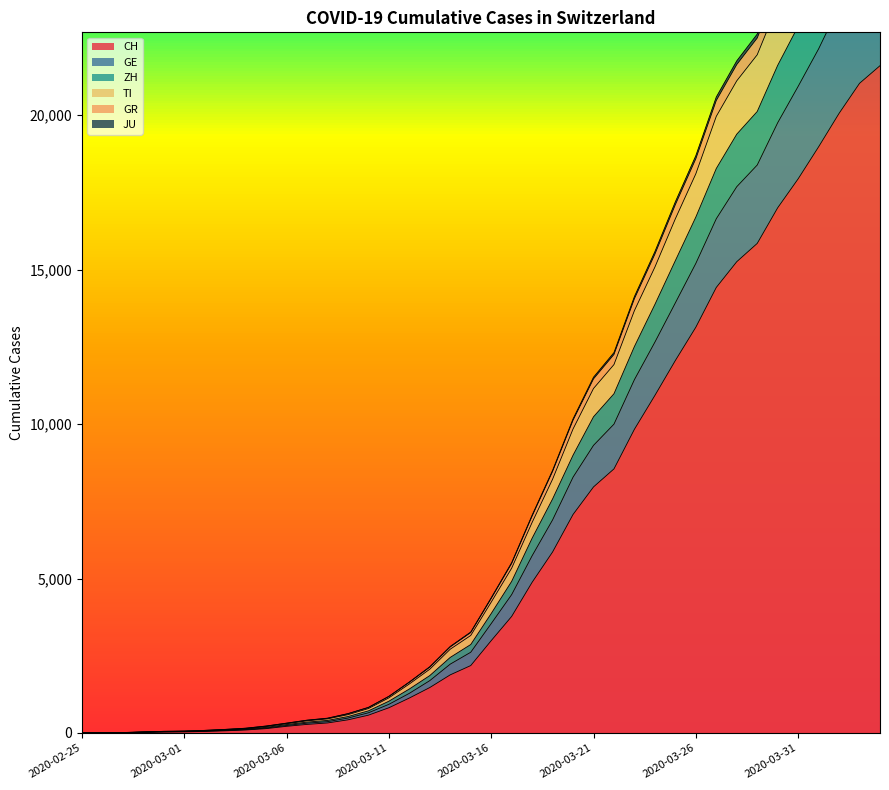

True or false: CH has more than 1 points higher than both neighbors.

False